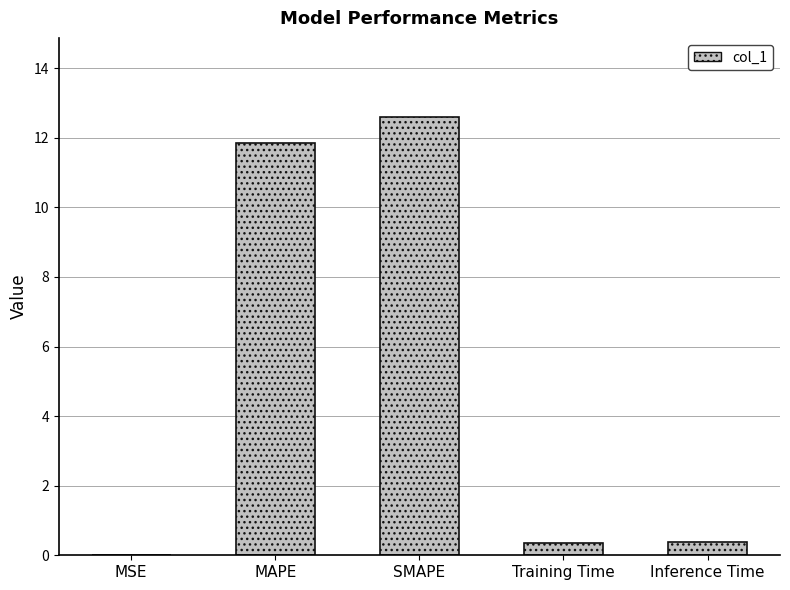

What is the maximum value shown in the chart?

12.6